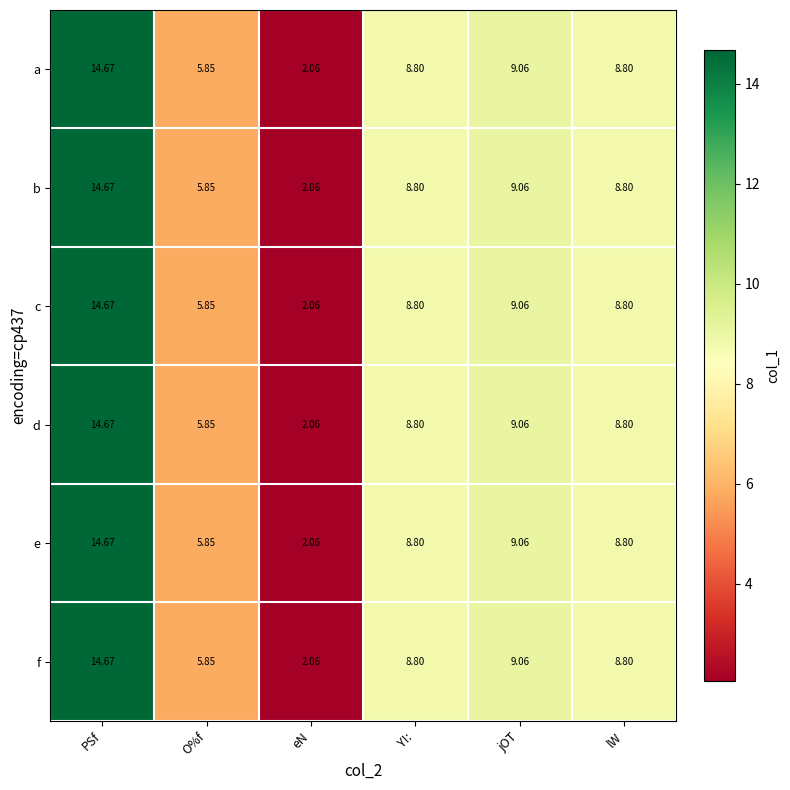

Is the value of d at eN greater than the value of c at O%f?

No